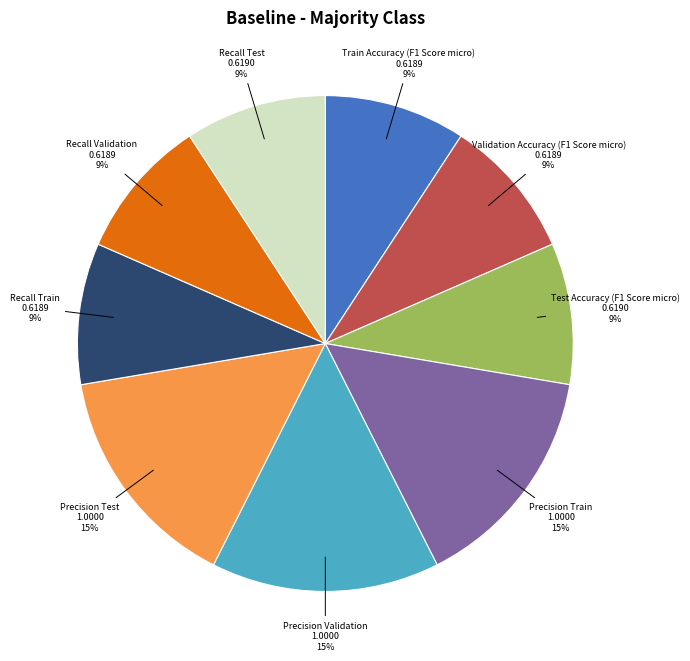

Is there a majority slice in this chart?

No